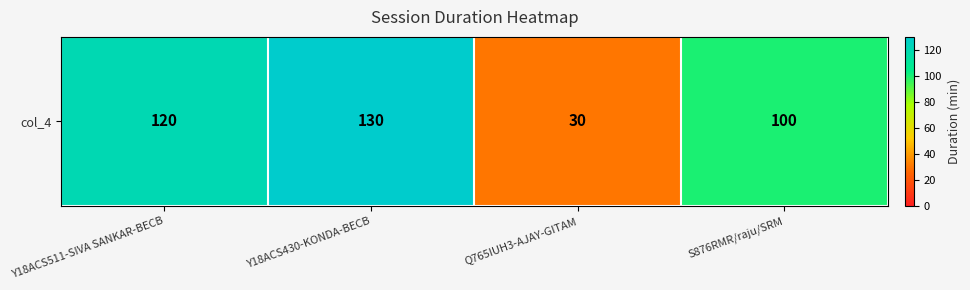

What is the change in value from Y18ACS511-SIVA SANKAR-BECB to Q765IUH3-AJAY-GITAM?

-90